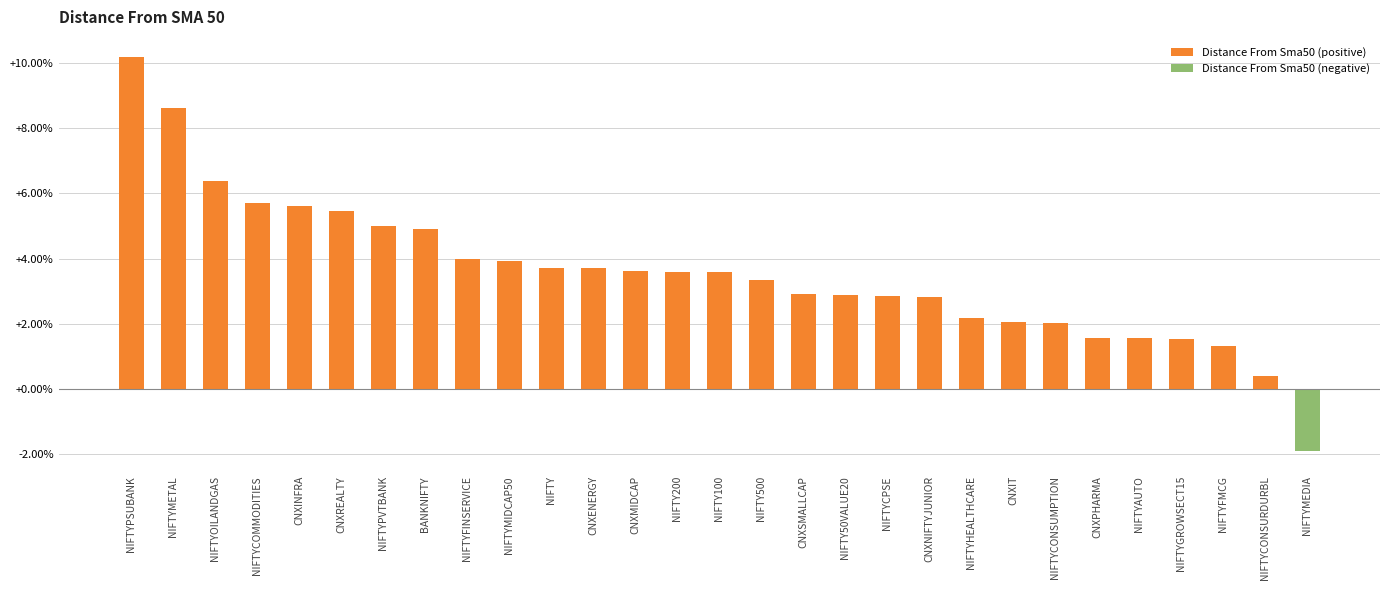

How many values exceed 3?

16